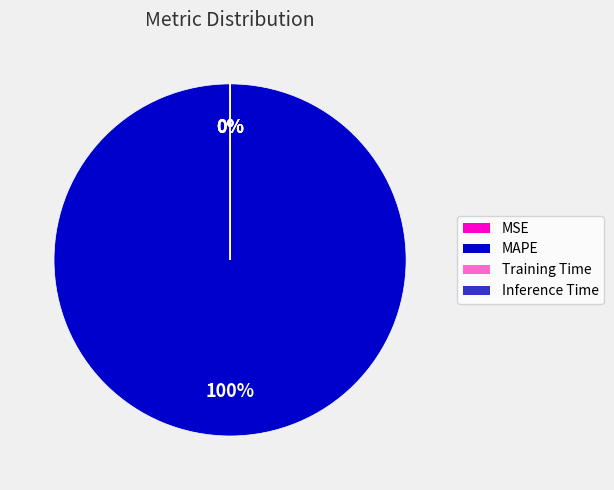

What percentage is NOT represented by Training Time?

100.0%